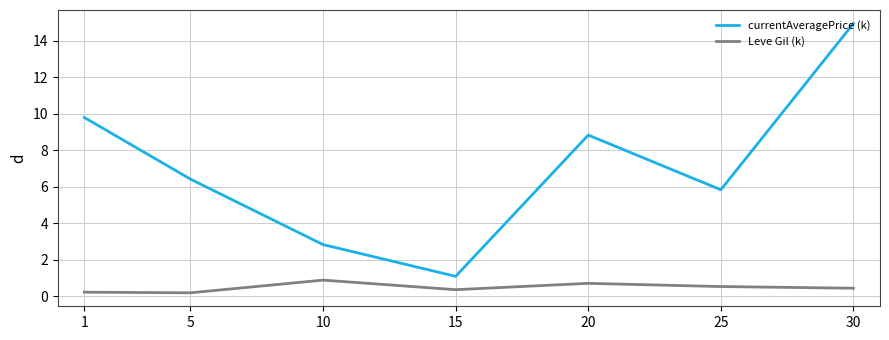

What is the minimum value for currentAveragePrice (k)?

1.1